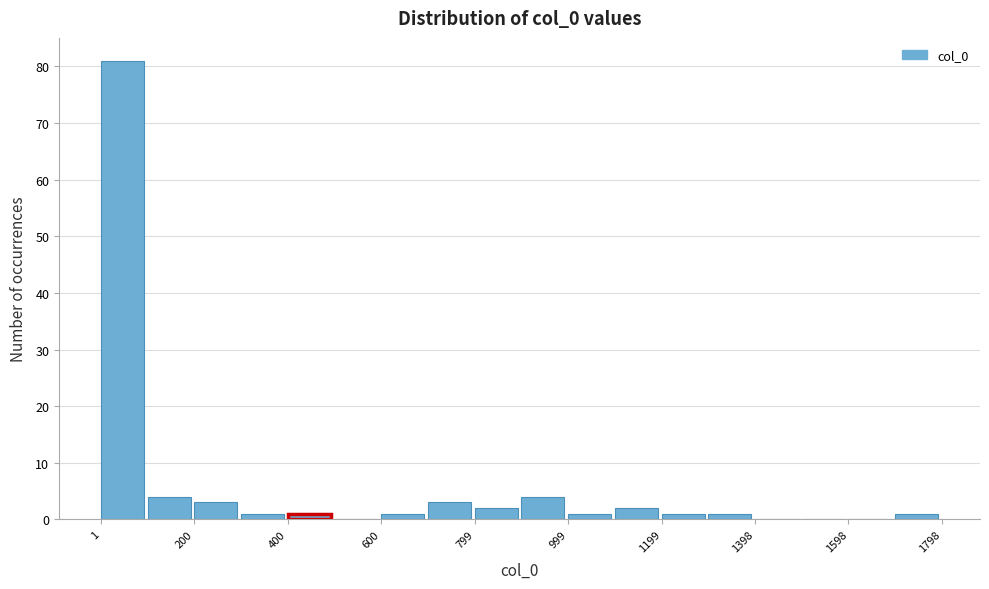

Which range on the x-axis has the tallest bar?

0 to 100